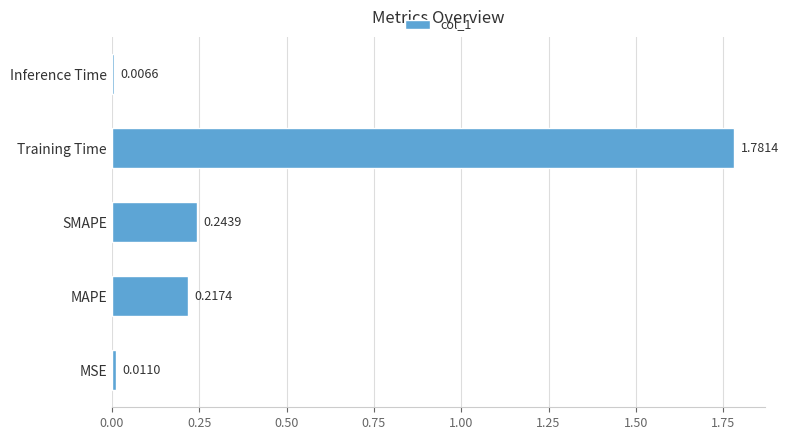

List the labels in order of value, largest first.

Training Time, SMAPE, MAPE, MSE, Inference Time